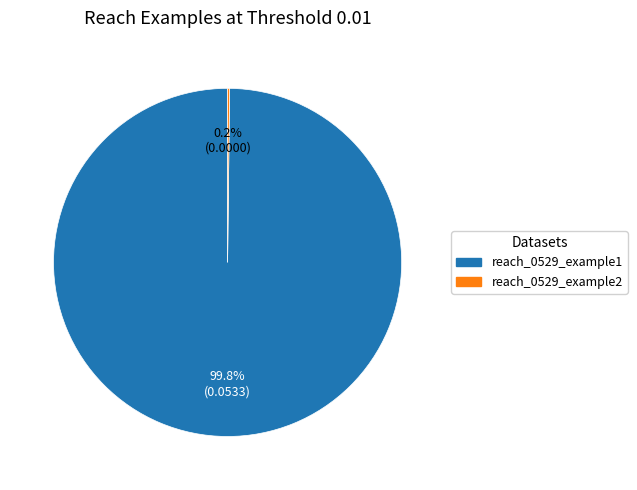

Is there a majority slice in this chart?

Yes